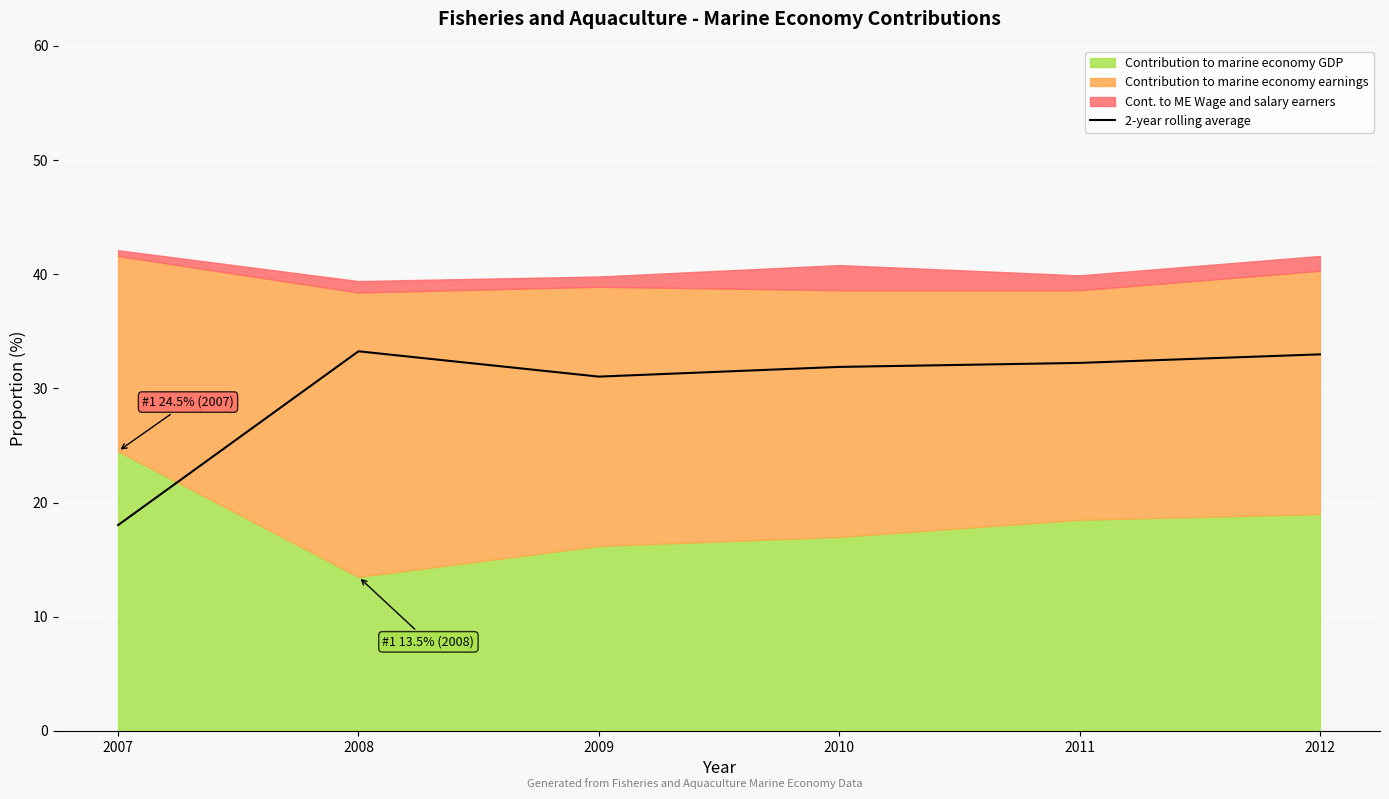

Between 2010 and 2011, which is larger?

2011